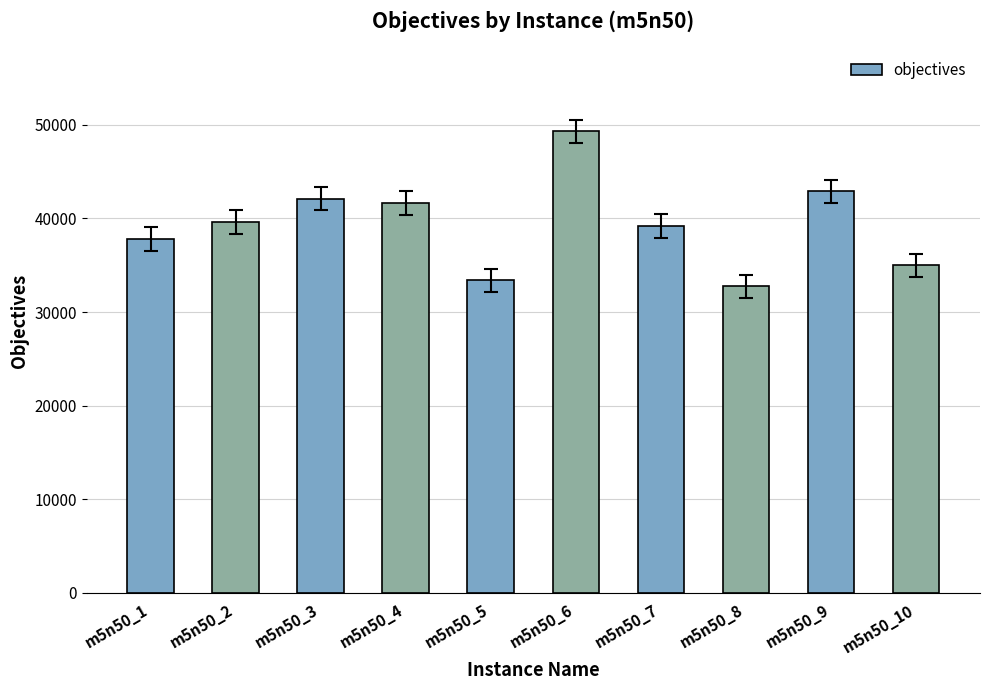

How many categories are shown in the chart?

10